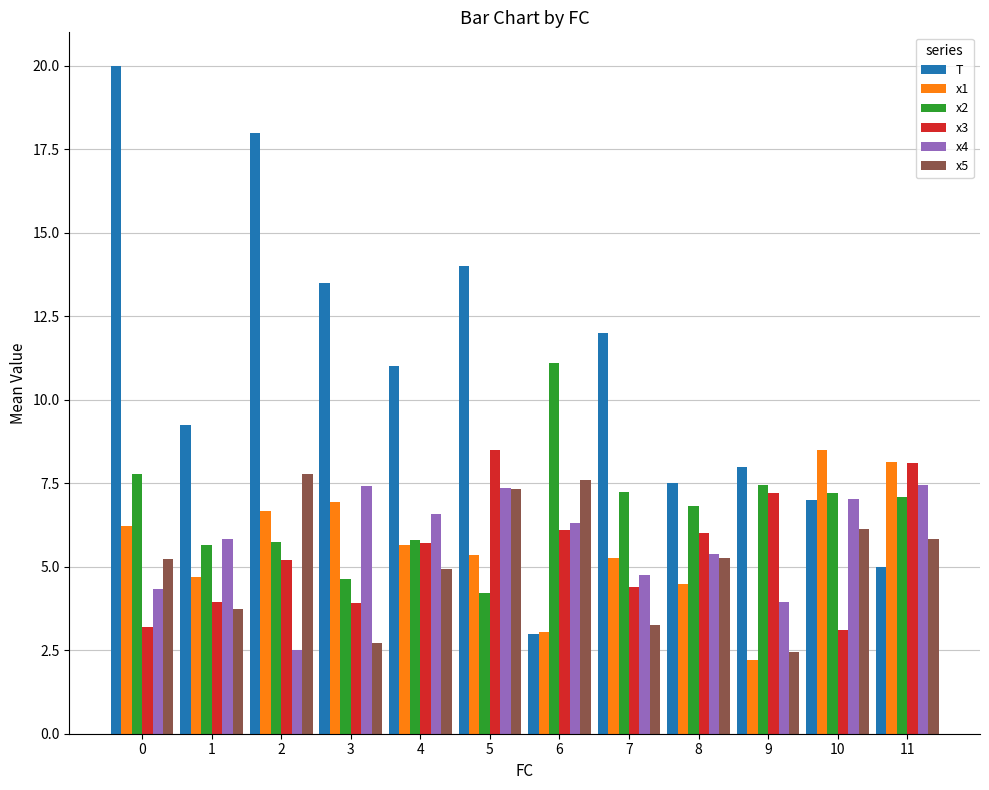

Which series changed the most between 1 and 5?

T